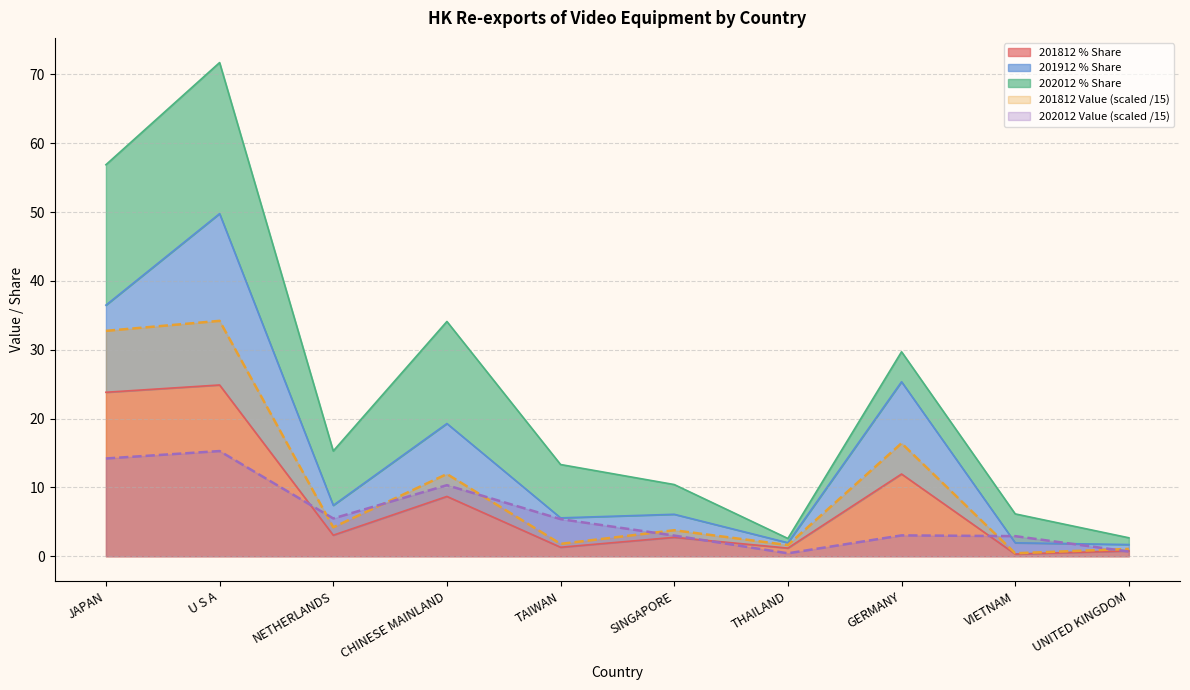

What is the maximum value shown in the chart?

34.2